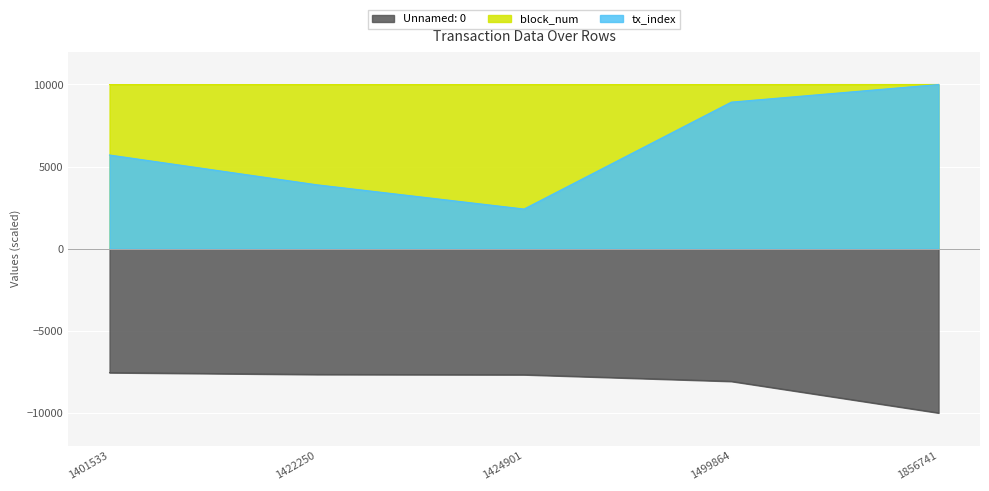

Which series has the largest range (max minus min)?

tx_index